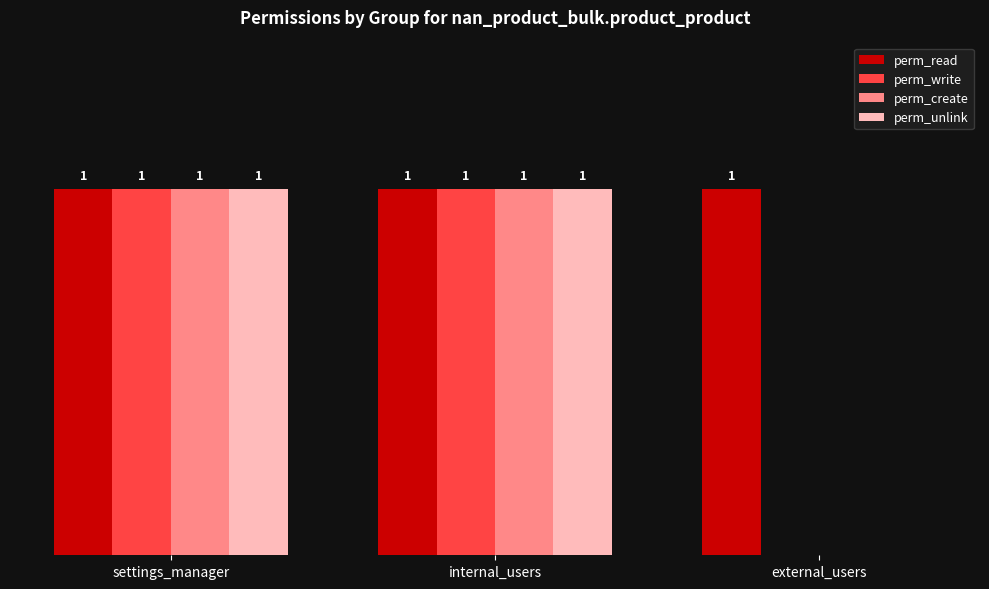

Is the value of perm_write at external_users greater than the value of perm_read at settings_manager?

No